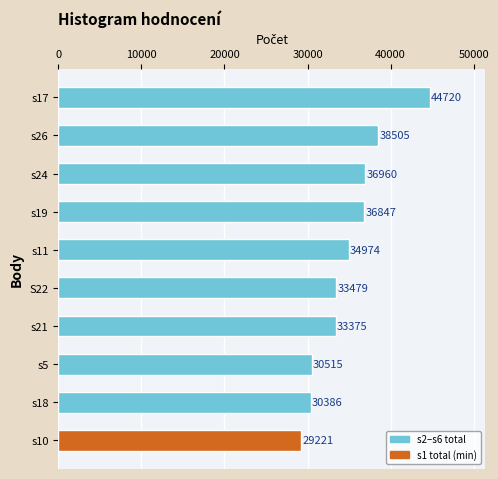

The value at s17 is 70470.0. True or false?

False